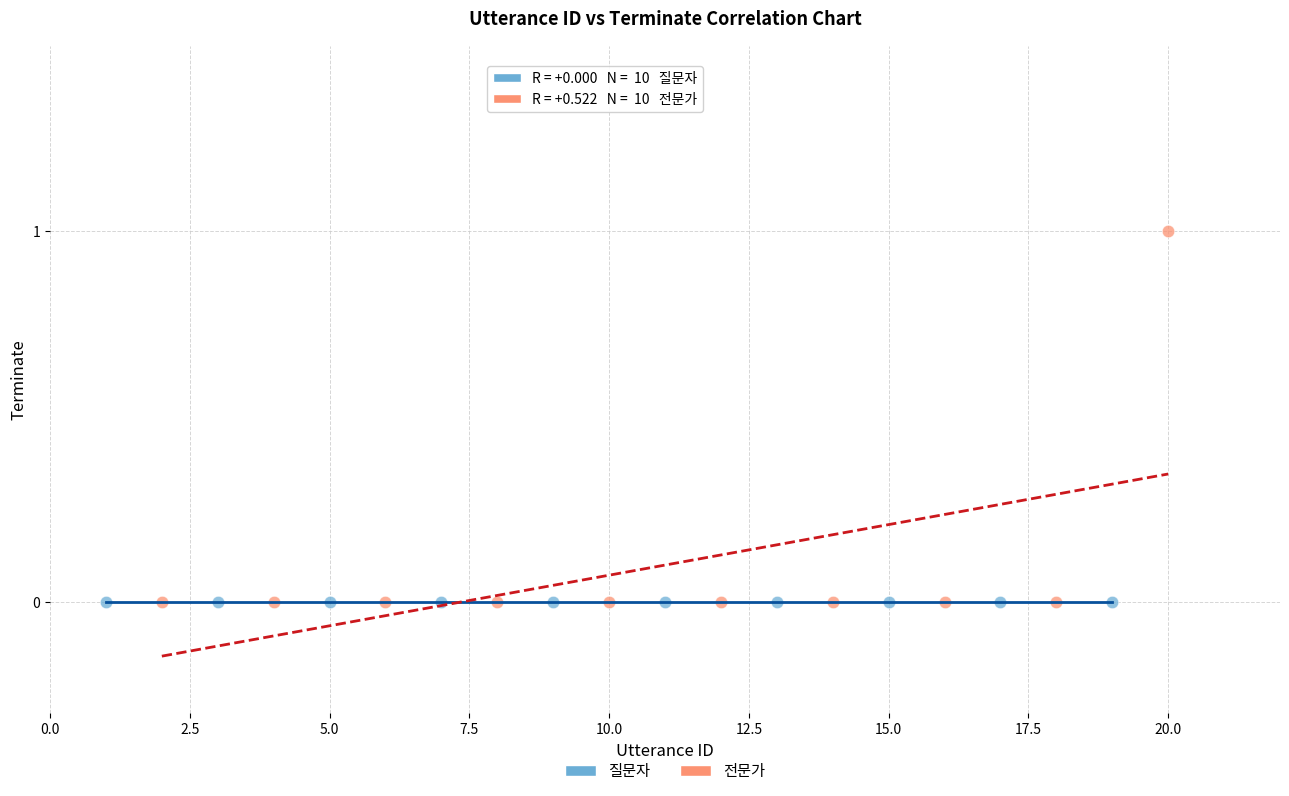

What are all the series names shown in the legend?

질문자, 전문가